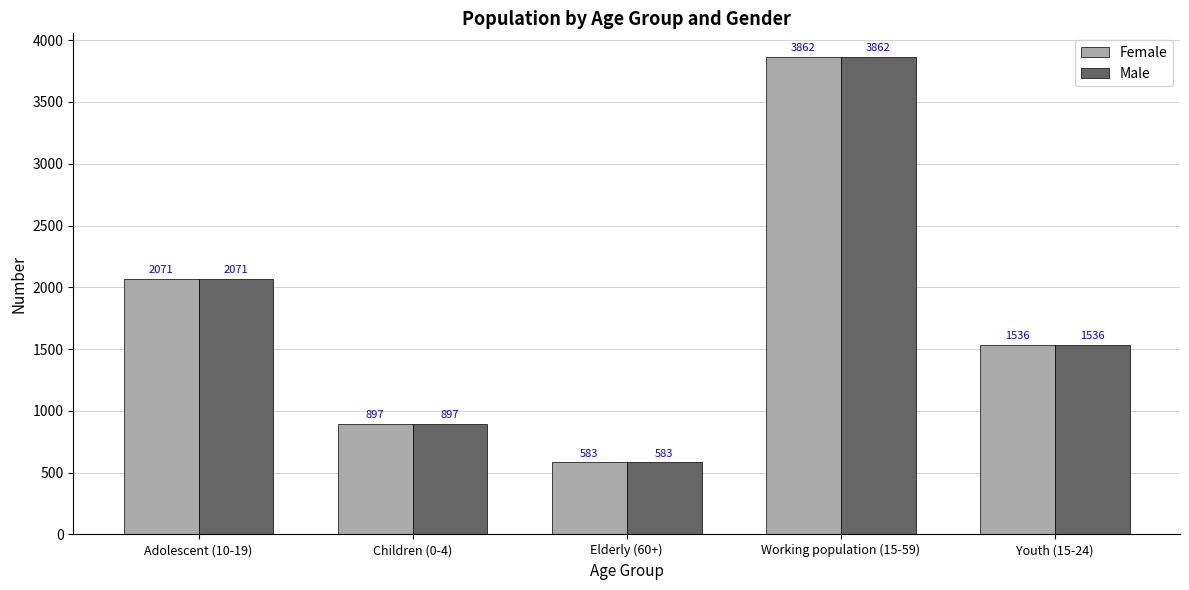

What is the average value of the Female series?

1790